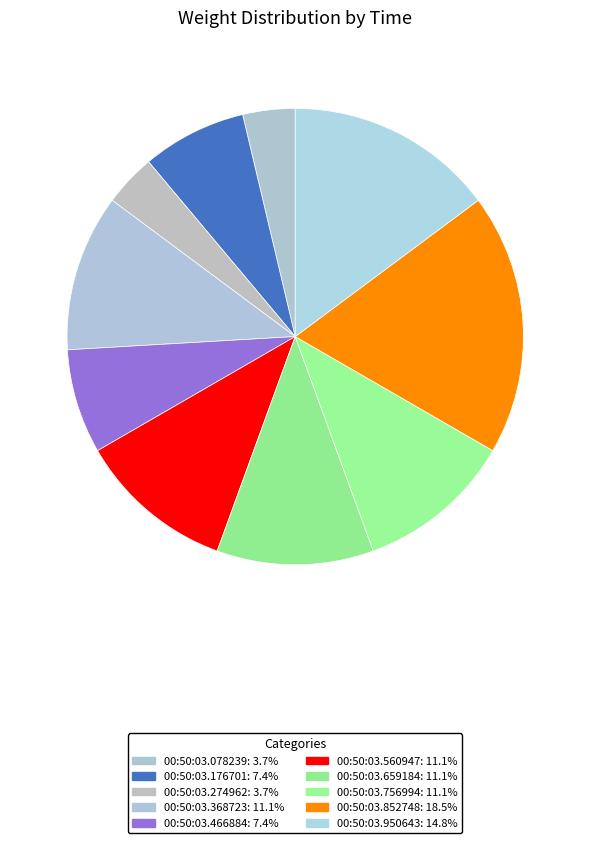

What is the smallest slice in the pie chart?

00:50:03.078239